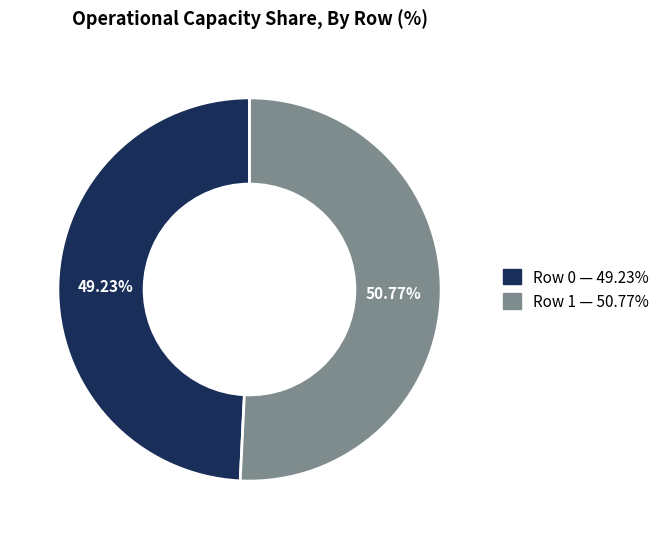

Which has a higher value, Row 0 or Row 1?

Row 1